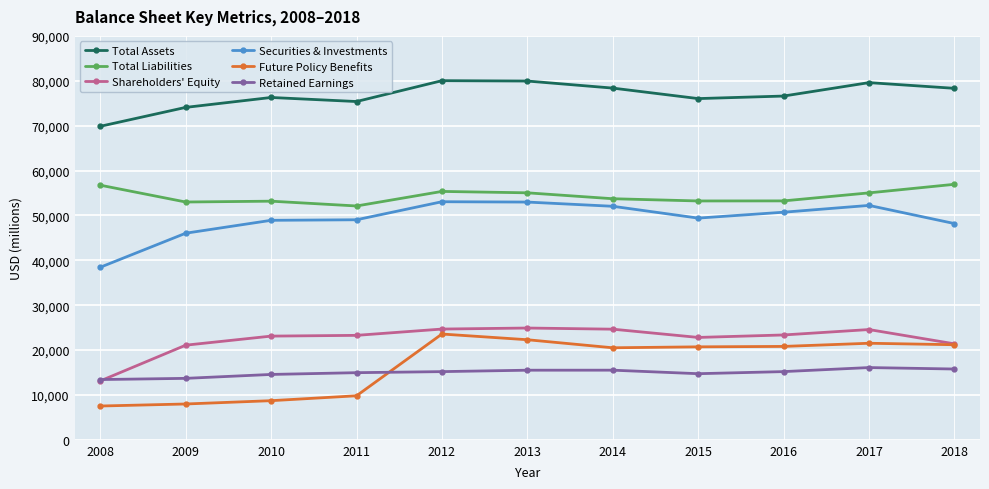

Where do Shareholders' Equity and Retained Earnings first cross each other?

2008 and 2009